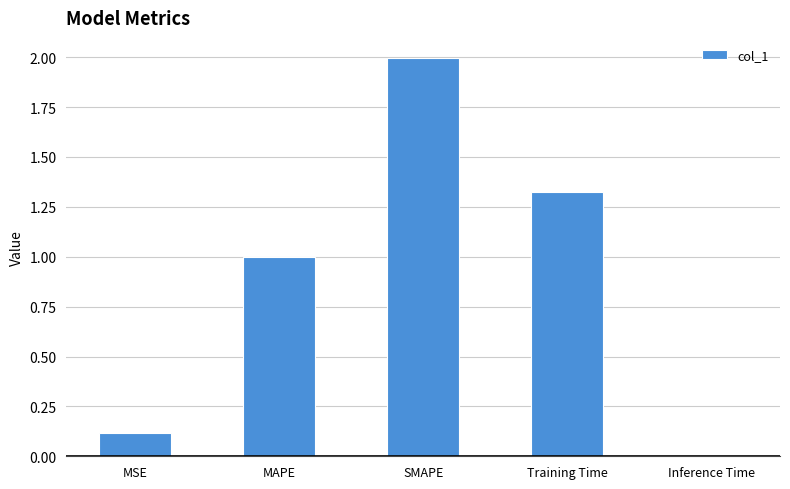

Rank the categories by value from highest to lowest.

SMAPE, Training Time, MAPE, MSE, Inference Time